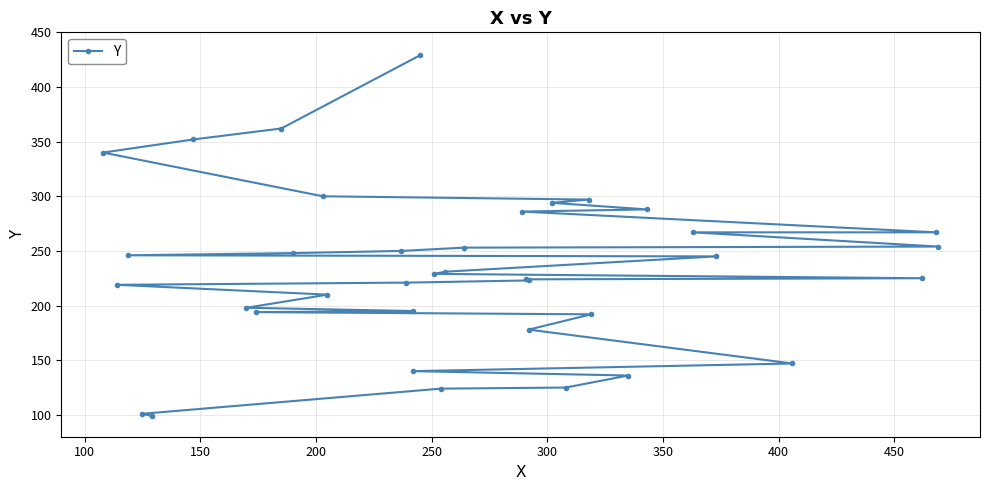

True or false: there are more than 2 points higher than both neighbors.

False